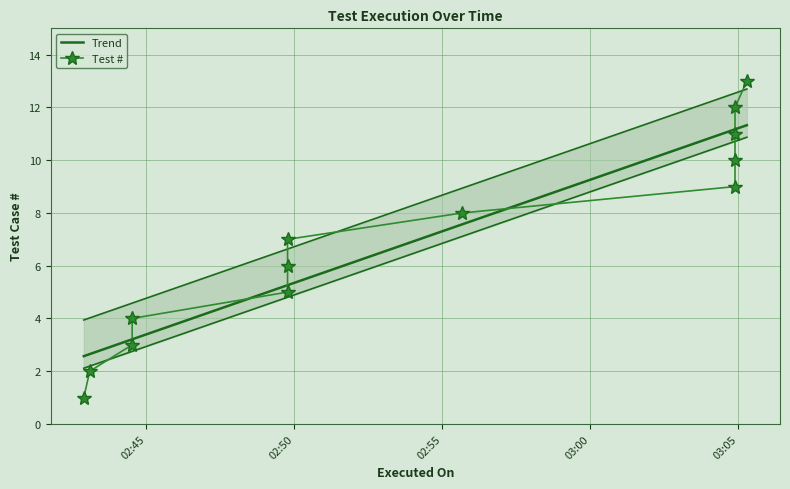

Reading left to right, what are all the values shown in this chart?

2023-12-28 02:42:53=1	2023-12-28 02:43:05=2	2023-12-28 02:44:31=3	2023-12-28 02:44:31=4	2023-12-28 02:49:46=5	2023-12-28 02:49:46=6	2023-12-28 02:49:46=7	2023-12-28 02:55:40=8	2023-12-28 03:04:53=9	2023-12-28 03:04:53=10	2023-12-28 03:04:53=11	2023-12-28 03:04:53=12	2023-12-28 03:05:17=13